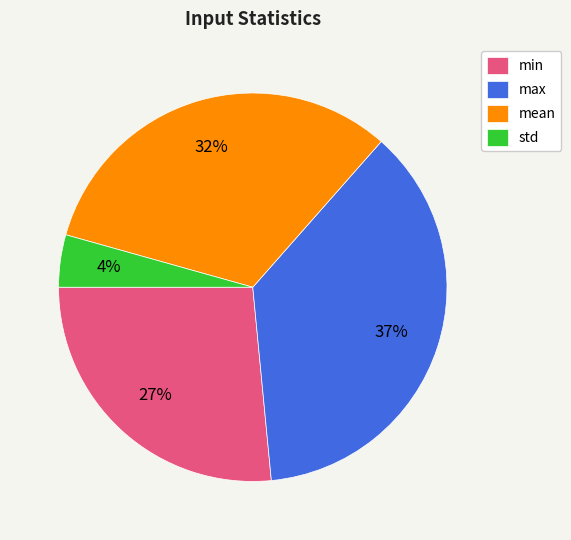

Rank the categories by value from lowest to highest.

std, min, mean, max